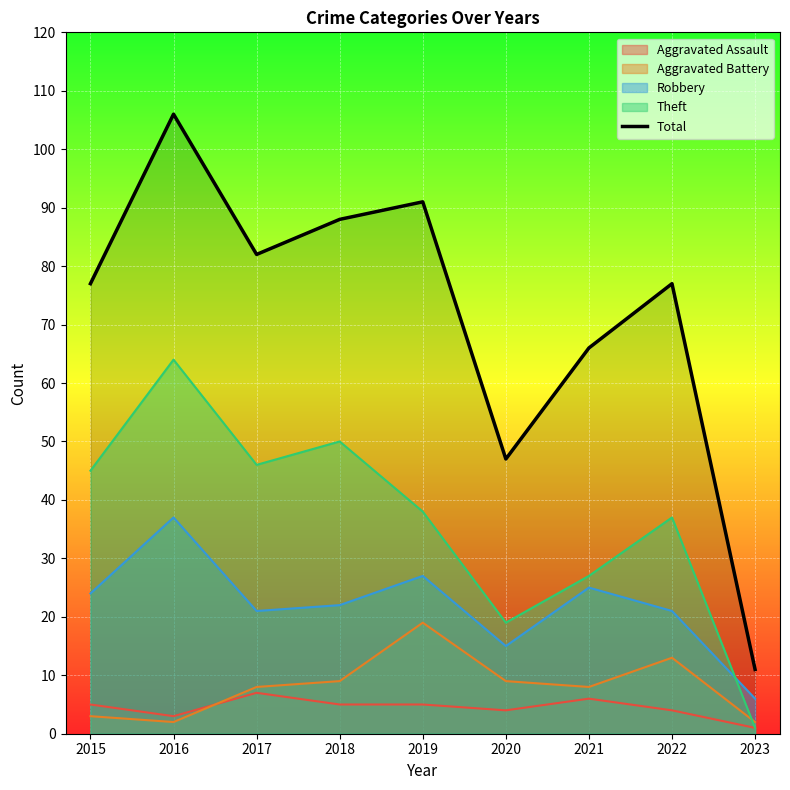

List the labels in order of value, largest first.

2016, 2019, 2018, 2017, 2015, 2022, 2021, 2020, 2023